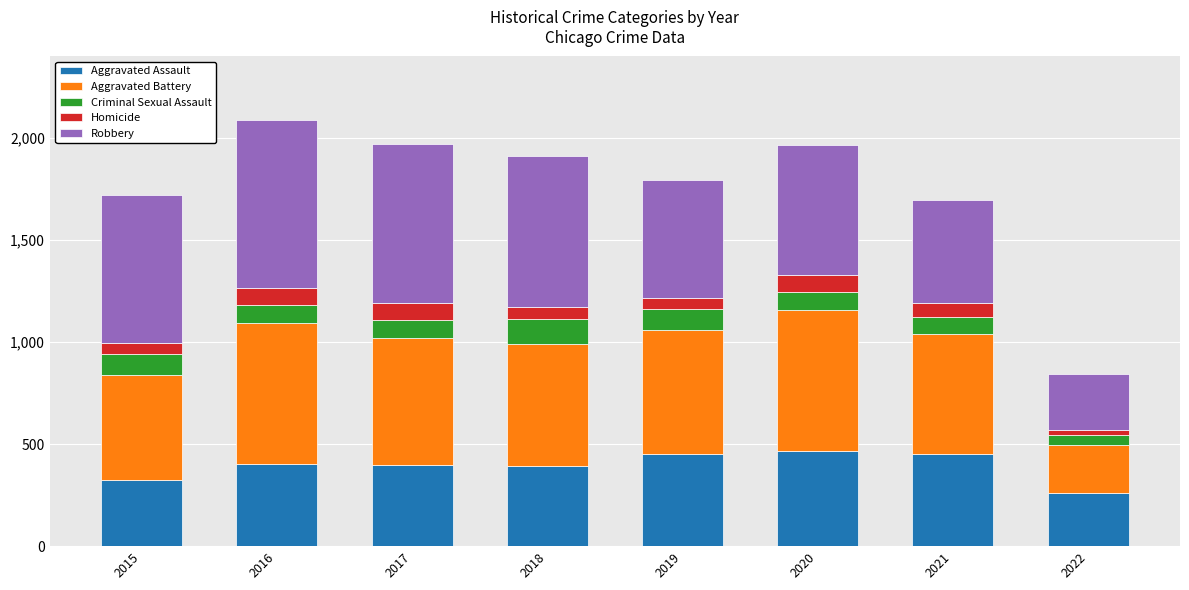

What is the total value across all series at 2015?

1719